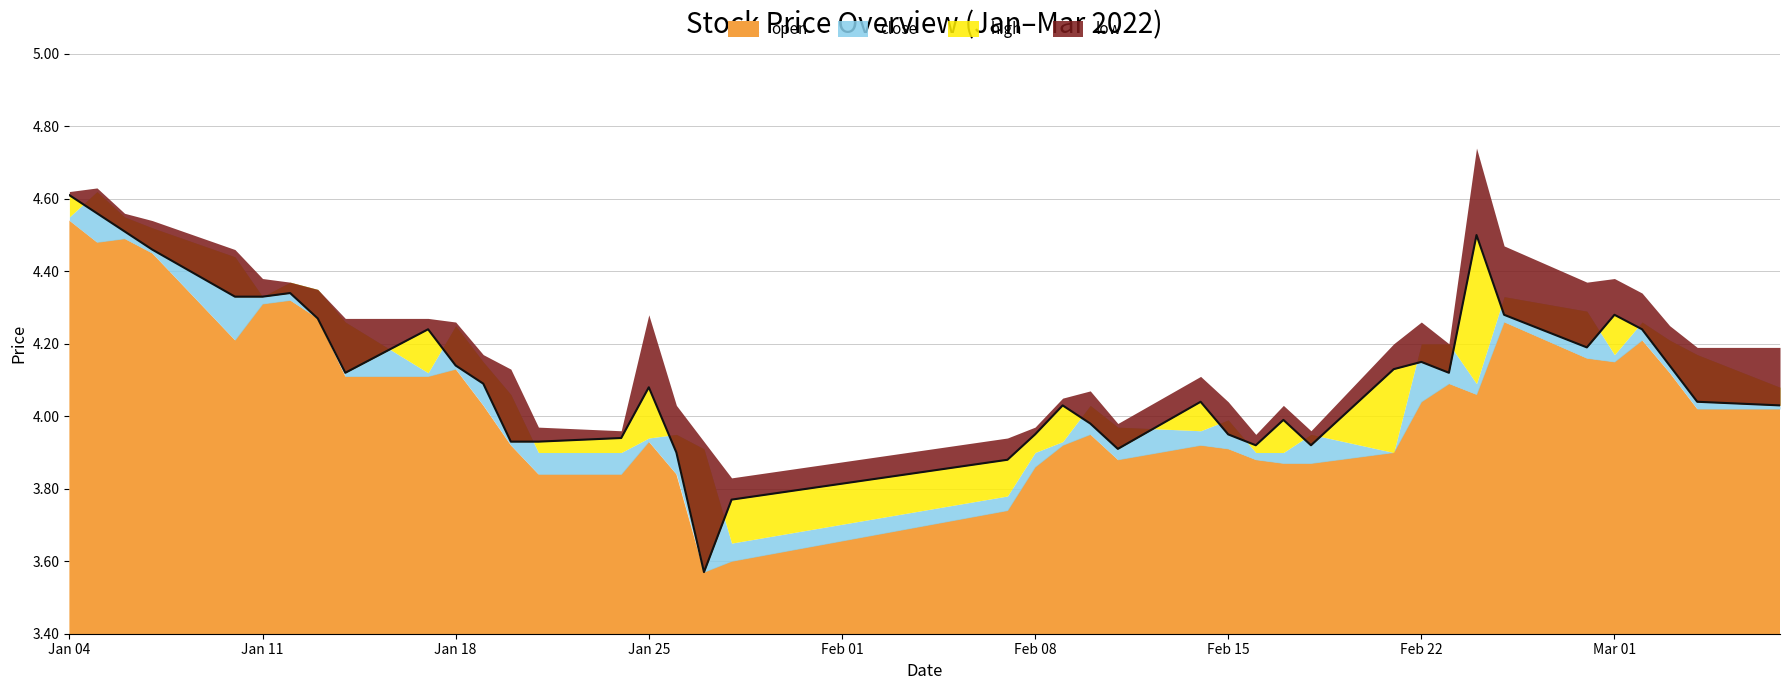

What is the average value?

4.1